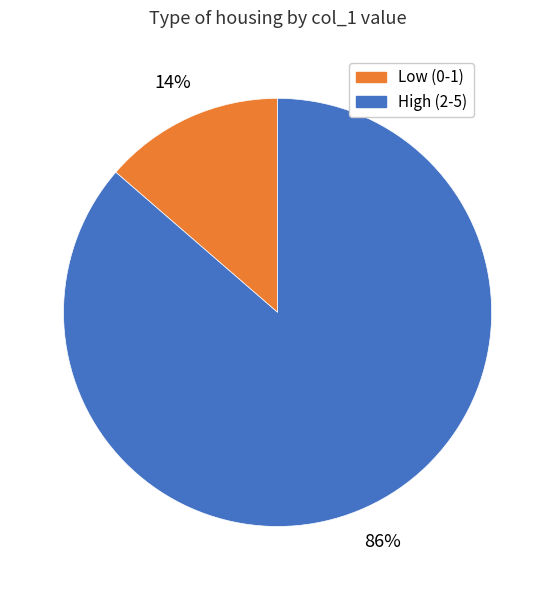

To the nearest percent, what is the average slice percentage?

50%